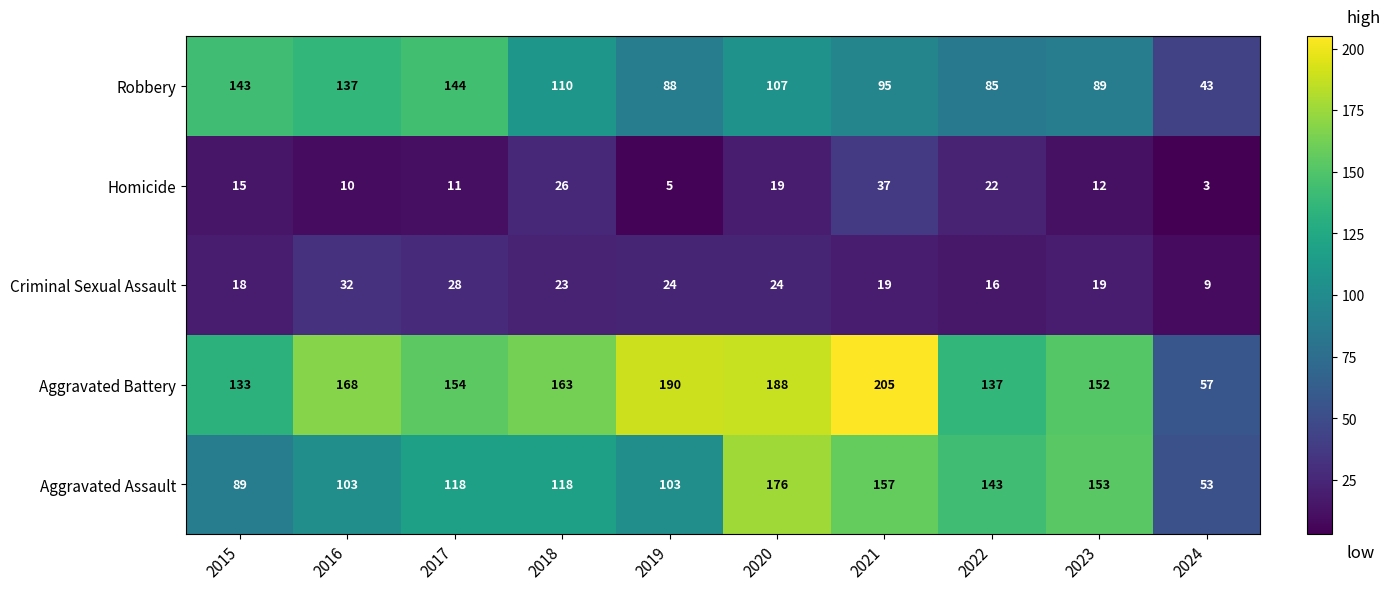

Is it true that Homicide equals 12 at 2023?

True